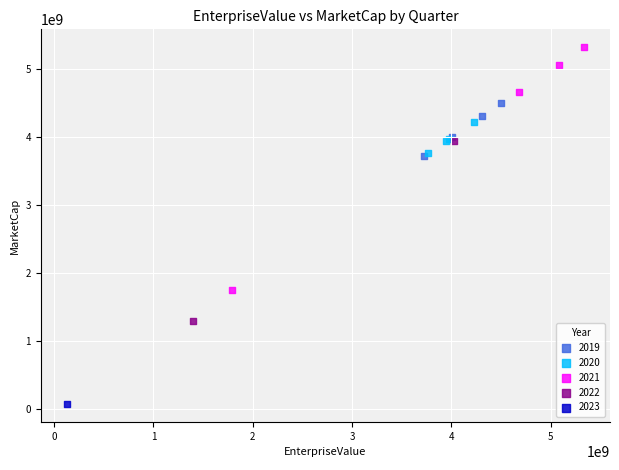

What are all the series names shown in the legend?

2019, 2020, 2021, 2022, 2023